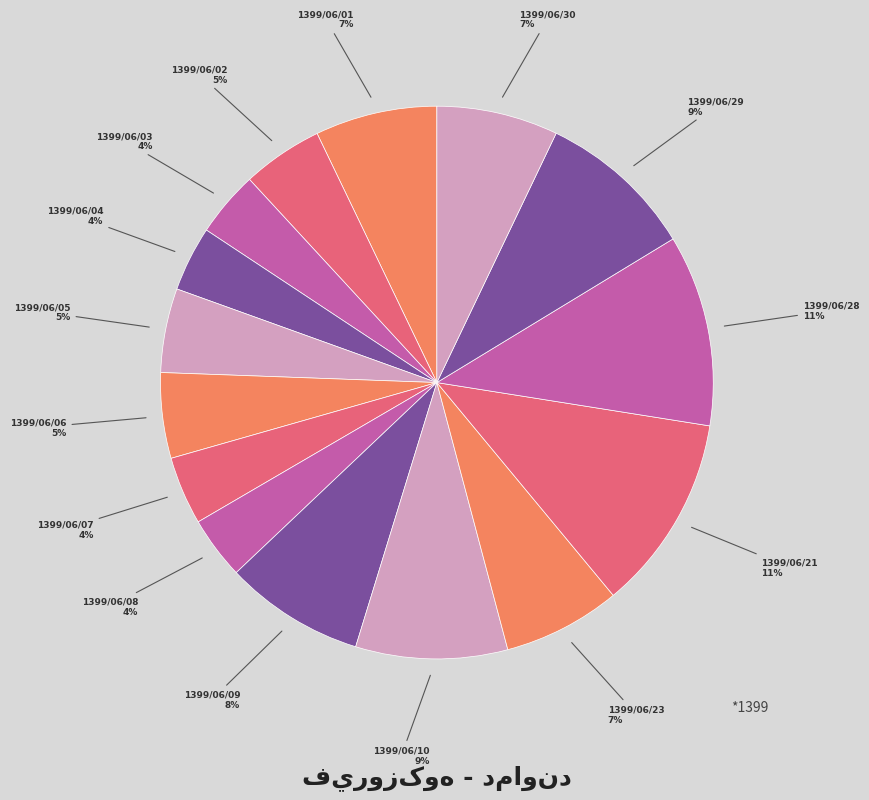

To the nearest percent, what is the average slice percentage?

7%